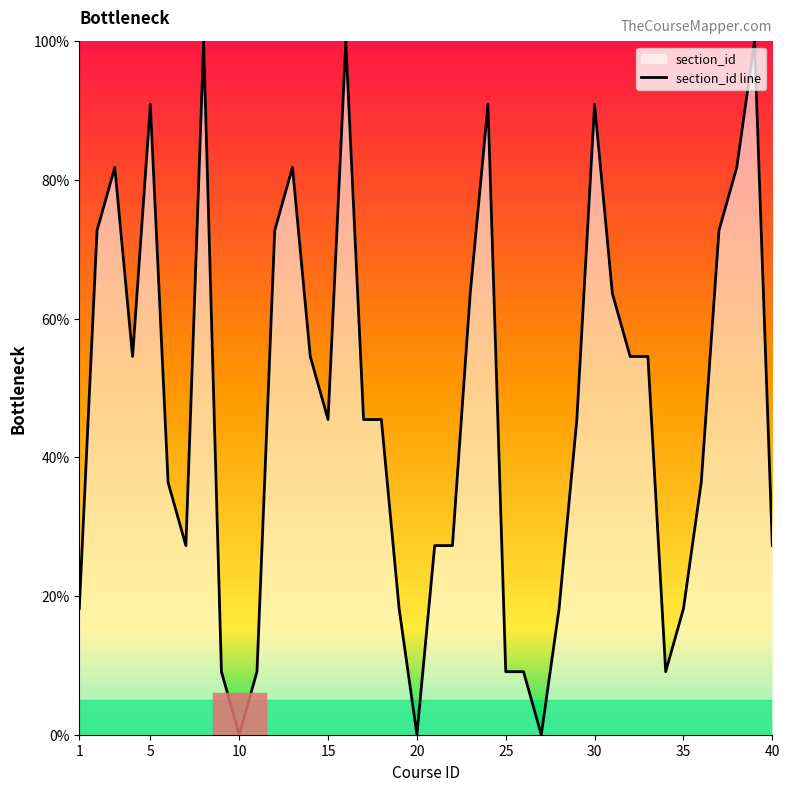

What is the average value?

46.6